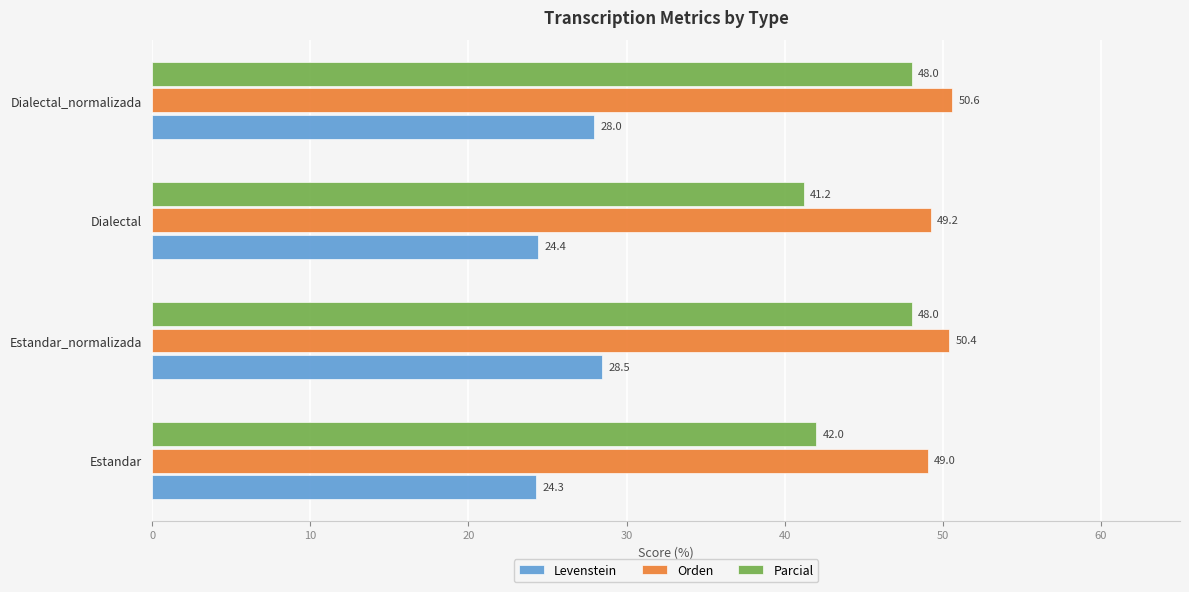

Rank the series at Estandar_normalizada from lowest to highest value.

Levenstein, Parcial, Orden